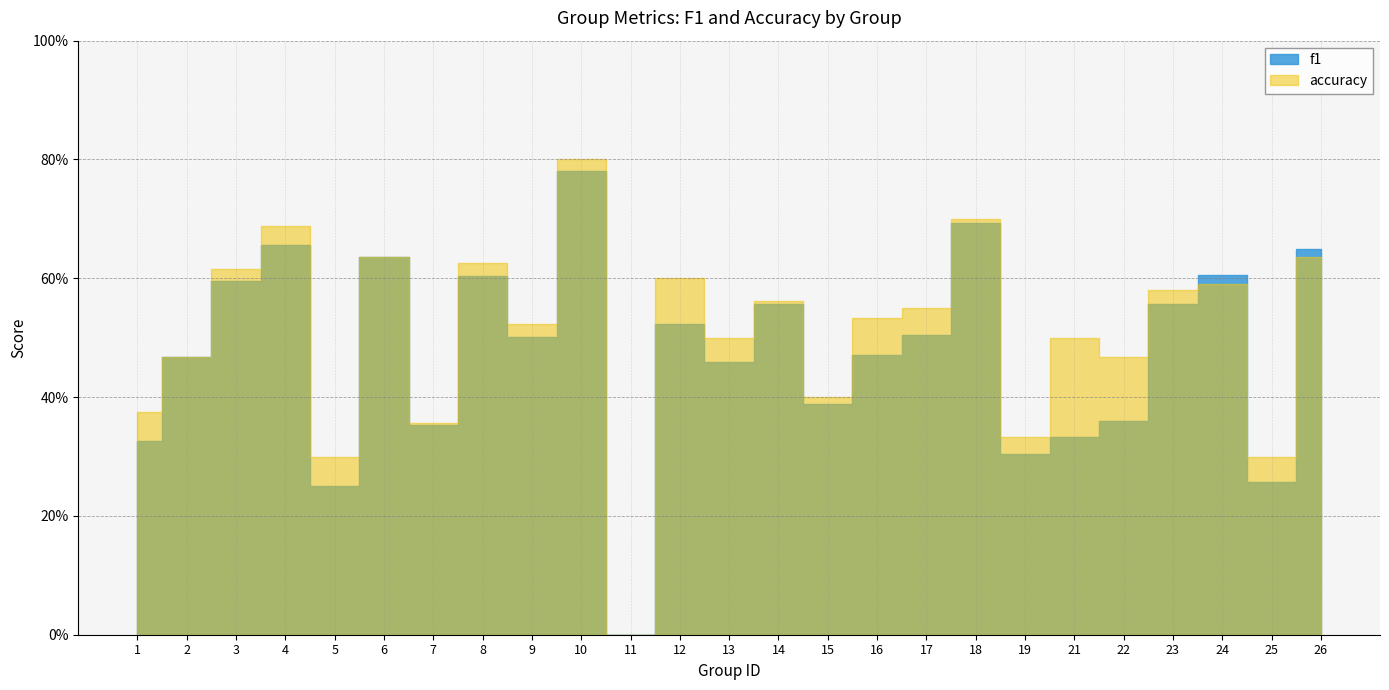

Between 1 and 12, which series saw the biggest shift?

accuracy